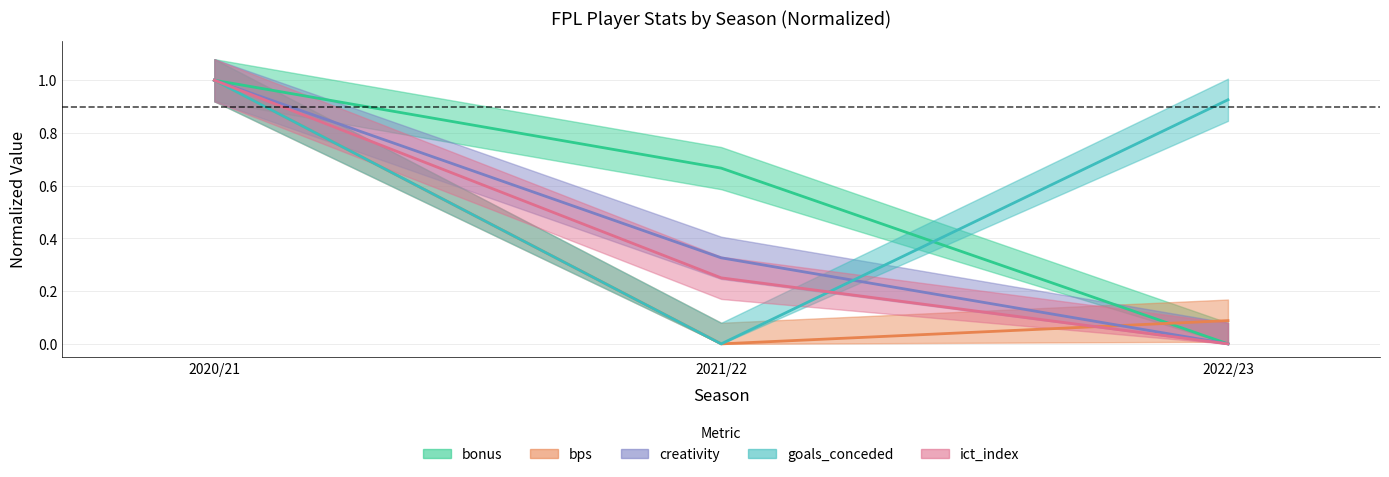

Which series has the largest total across all categories?

goals_conceded